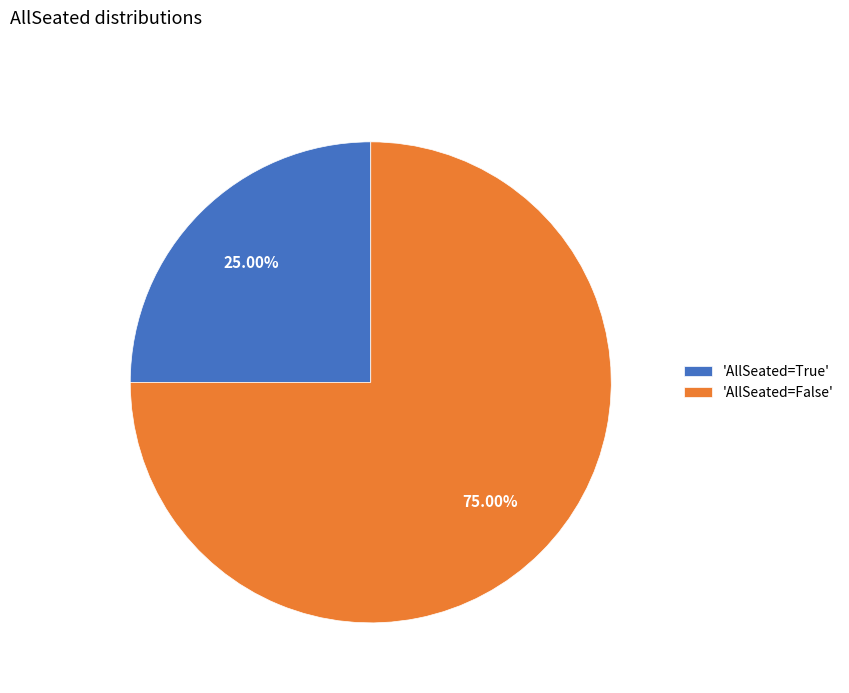

Which category has the smallest portion of the pie?

'AllSeated=True'